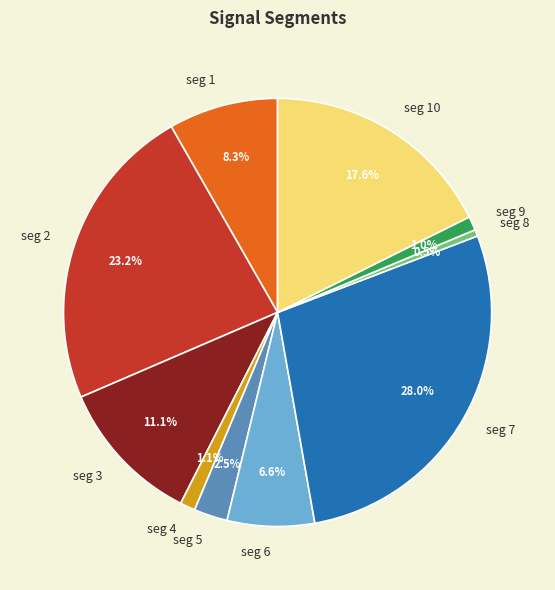

How many slices are in this pie chart?

10